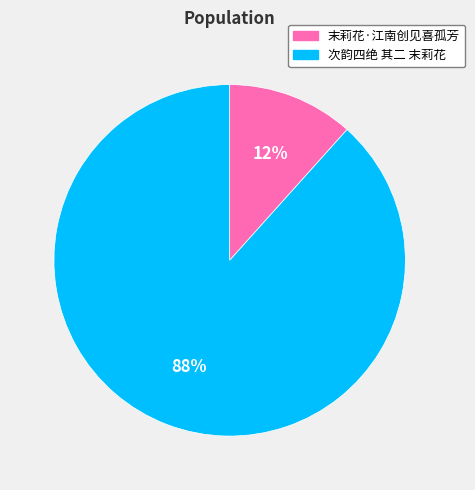

Approximately how many times larger is the value at 末莉花·江南创见喜孤芳 compared to 次韵四绝 其二 末莉花?

0.1